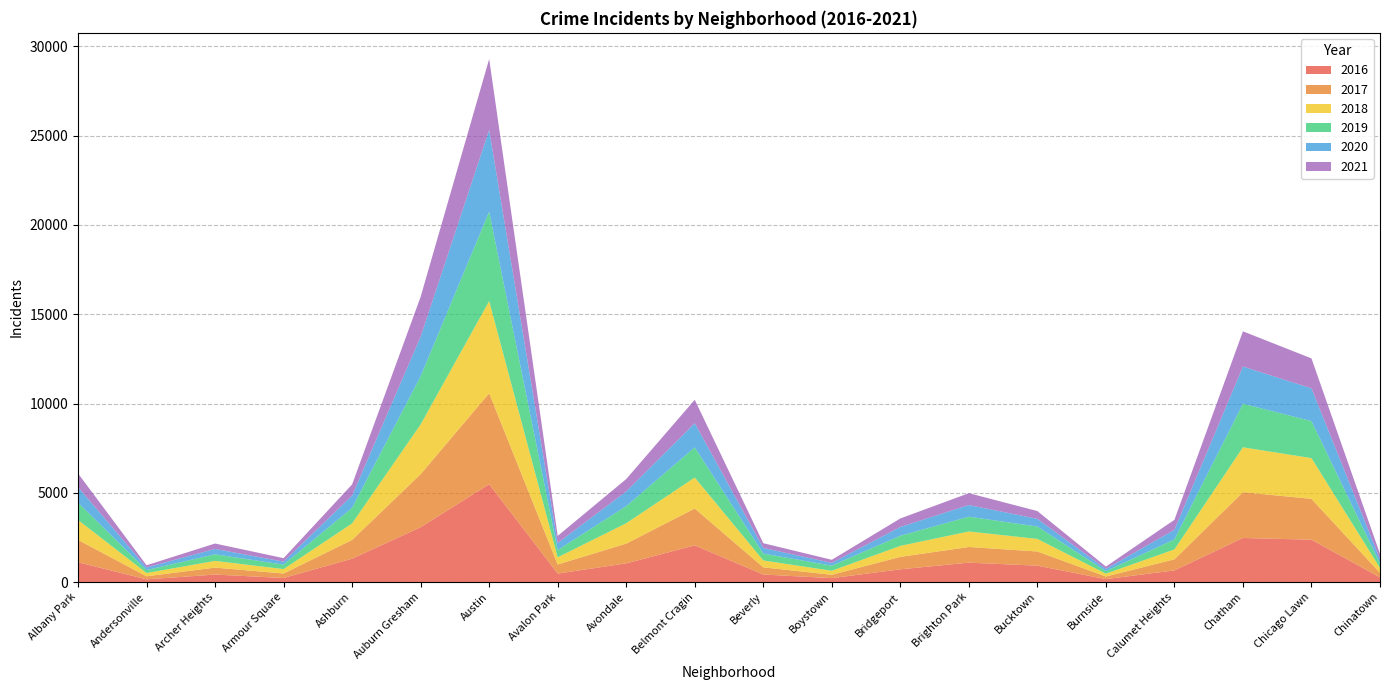

Reading left to right, transcribe all the data shown in this chart.

2017: Albany Park=1251	Andersonville=171	Archer Heights=391	Armour Square=251	Ashburn=1053	Auburn Gresham=2973	Austin=5095	Avalon Park=509	Avondale=1107	Belmont Cragin=2066	Beverly=404	Boystown=188	Bridgeport=697	Brighton Park=878	Bucktown=795	Burnside=145	Calumet Heights=620	Chatham=2566	Chicago Lawn=2288	Chinatown=253
2019: Albany Park=968	Andersonville=166	Archer Heights=368	Armour Square=249	Ashburn=872	Auburn Gresham=2701	Austin=5008	Avalon Park=405	Avondale=957	Belmont Cragin=1687	Beverly=385	Boystown=287	Bridgeport=568	Brighton Park=827	Bucktown=694	Burnside=142	Calumet Heights=561	Chatham=2440	Chicago Lawn=2076	Chinatown=253
2018: Albany Park=1117	Andersonville=183	Archer Heights=374	Armour Square=248	Ashburn=924	Auburn Gresham=2787	Austin=5162	Avalon Park=401	Avondale=1142	Belmont Cragin=1736	Beverly=386	Boystown=224	Bridgeport=616	Brighton Park=869	Bucktown=704	Burnside=160	Calumet Heights=554	Chatham=2513	Chicago Lawn=2281	Chinatown=273
2020: Albany Park=870	Andersonville=147	Archer Heights=303	Armour Square=169	Ashburn=686	Auburn Gresham=2212	Austin=4578	Avalon Park=400	Avondale=825	Belmont Cragin=1357	Beverly=315	Boystown=154	Bridgeport=493	Brighton Park=654	Bucktown=431	Burnside=126	Calumet Heights=538	Chatham=2084	Chicago Lawn=1834	Chinatown=239
2021: Albany Park=768	Andersonville=123	Archer Heights=303	Armour Square=193	Ashburn=627	Auburn Gresham=2236	Austin=3974	Avalon Park=395	Avondale=692	Belmont Cragin=1312	Beverly=265	Boystown=173	Bridgeport=474	Brighton Park=664	Bucktown=435	Burnside=130	Calumet Heights=559	Chatham=1973	Chicago Lawn=1676	Chinatown=293
2016: Albany Park=1110	Andersonville=151	Archer Heights=419	Armour Square=227	Ashburn=1308	Auburn Gresham=3071	Austin=5481	Avalon Park=475	Avondale=1046	Belmont Cragin=2053	Beverly=421	Boystown=219	Bridgeport=713	Brighton Park=1086	Bucktown=917	Burnside=164	Calumet Heights=653	Chatham=2468	Chicago Lawn=2372	Chinatown=262